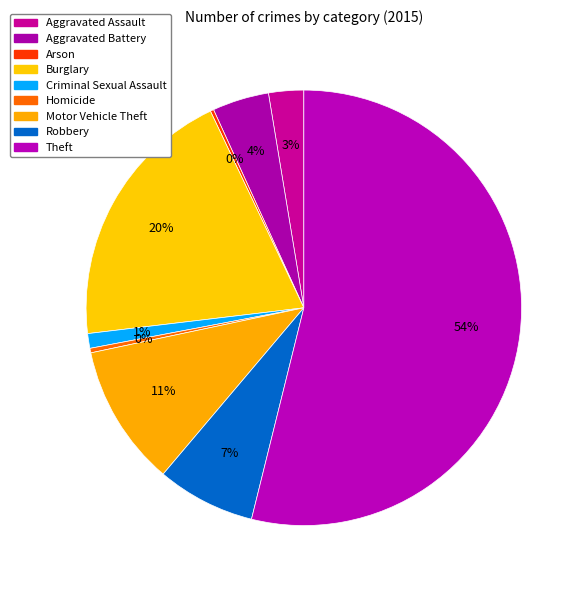

Is Theft the majority of the pie?

Yes